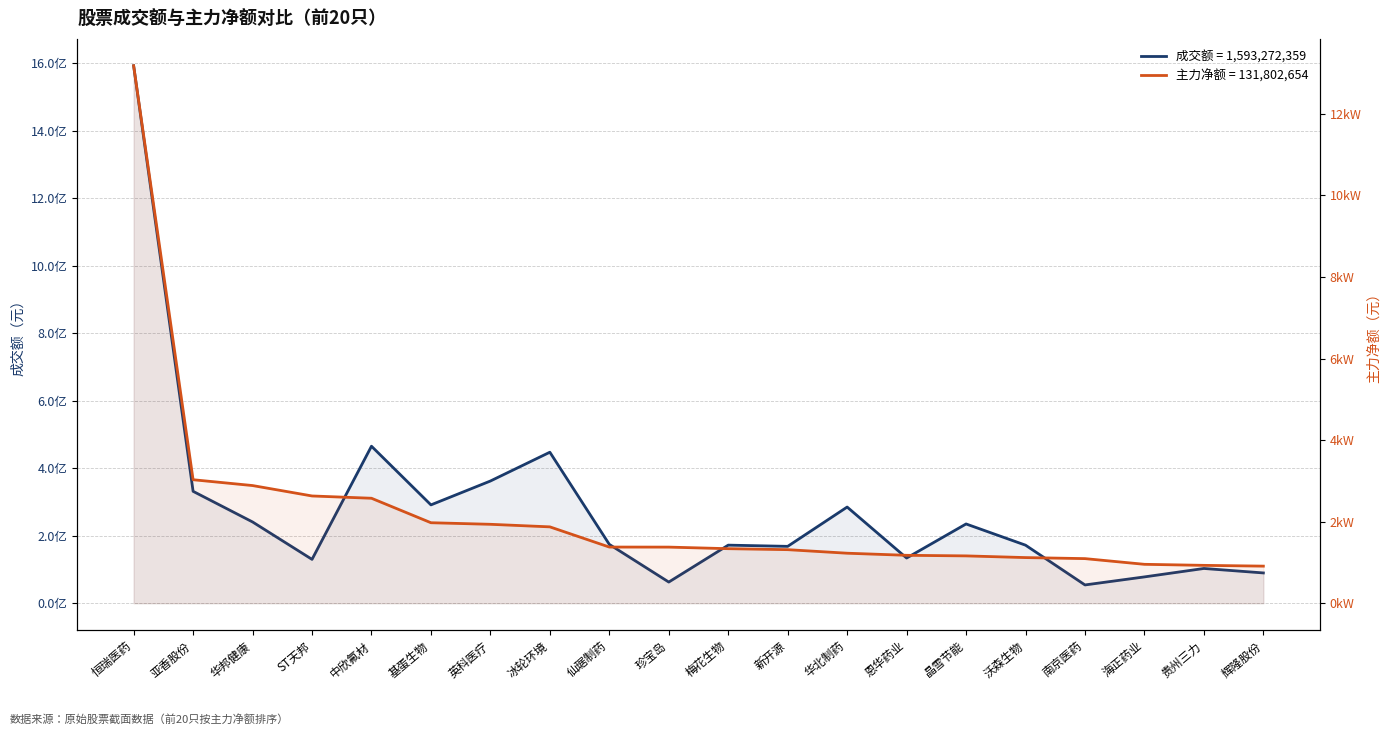

What is the value of the 主力净额 point at the 20th from the left?

9098466